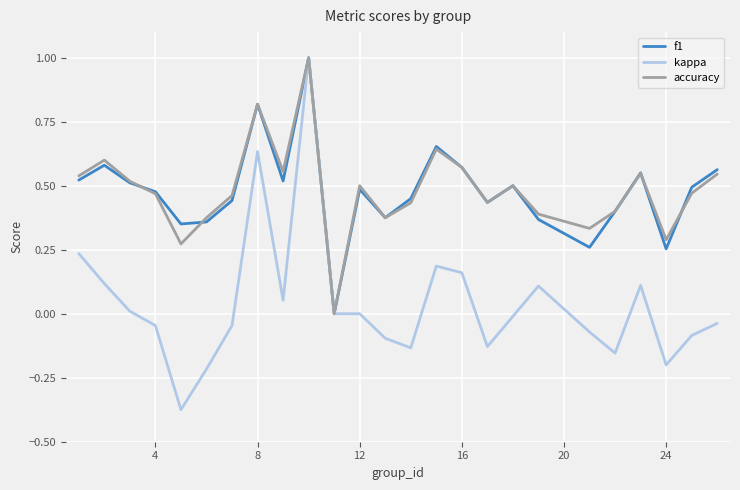

What is the sum of all accuracy values?

12.0